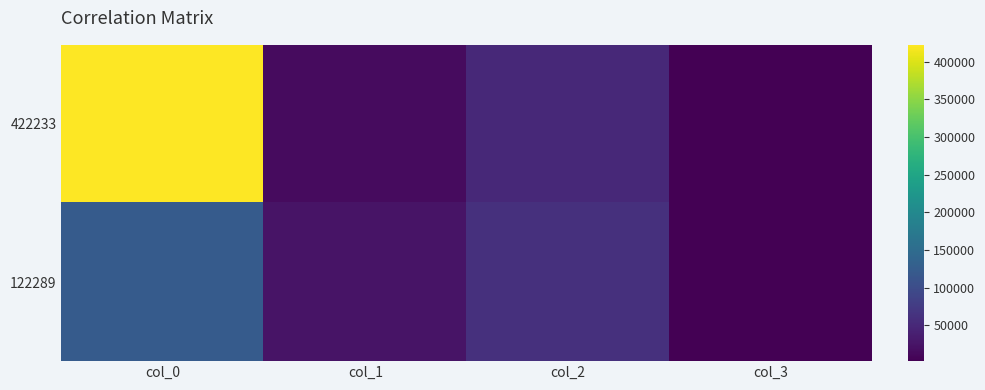

List the series in order of their overall mean, lowest first.

122289, 422233